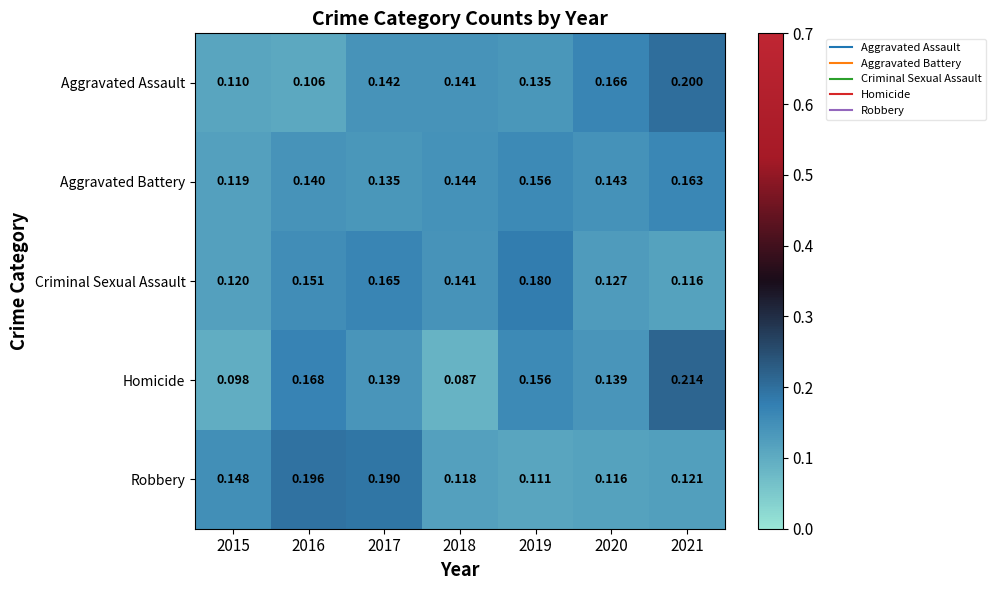

Which series has the widest spread of values?

Homicide